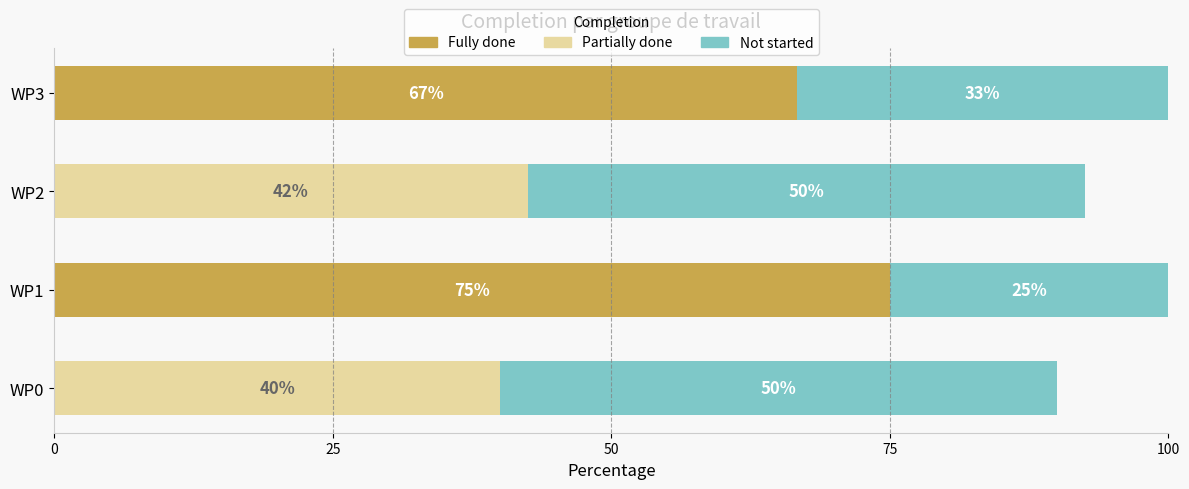

What is the maximum value for Fully done?

75.0